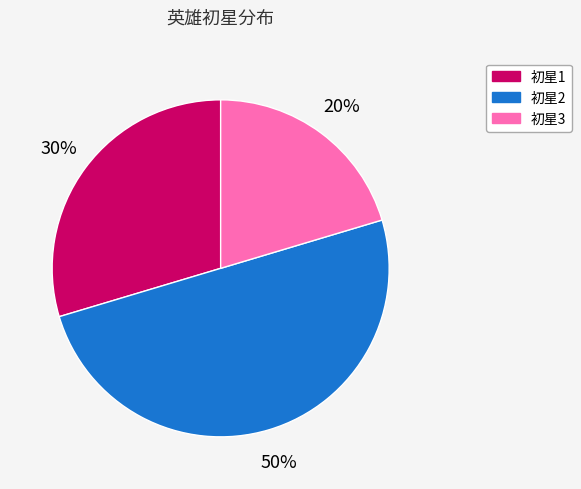

True or false: 初星3 accounts for 7% of the total.

False